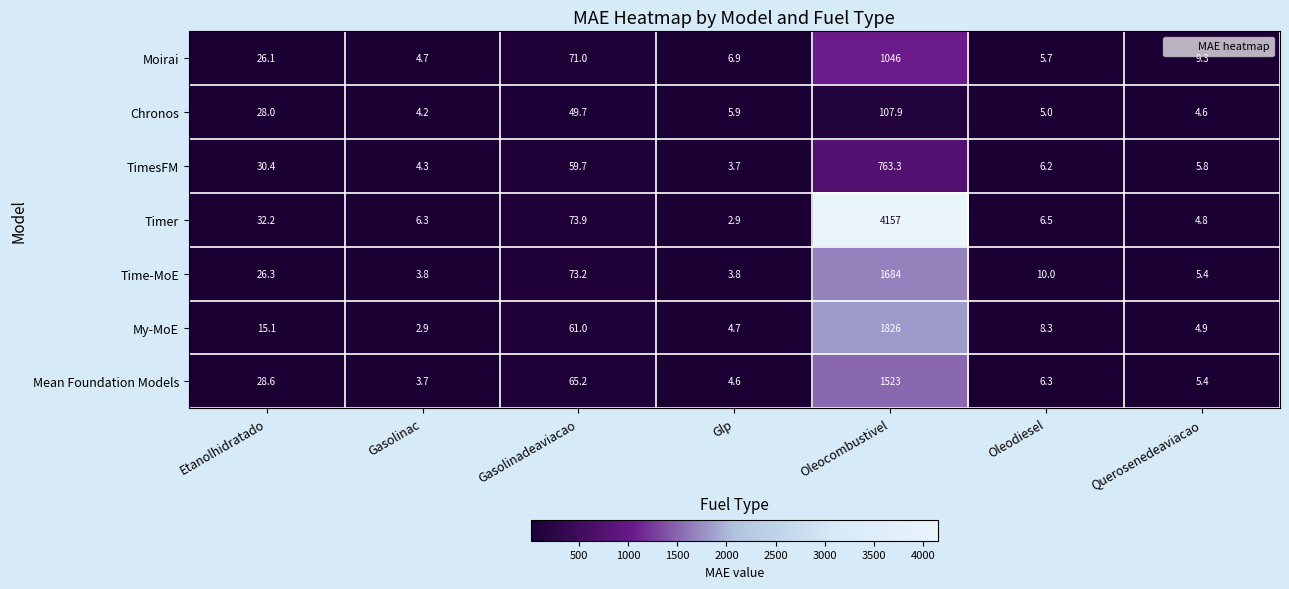

What is the highest value of the TimesFM series?

763.3